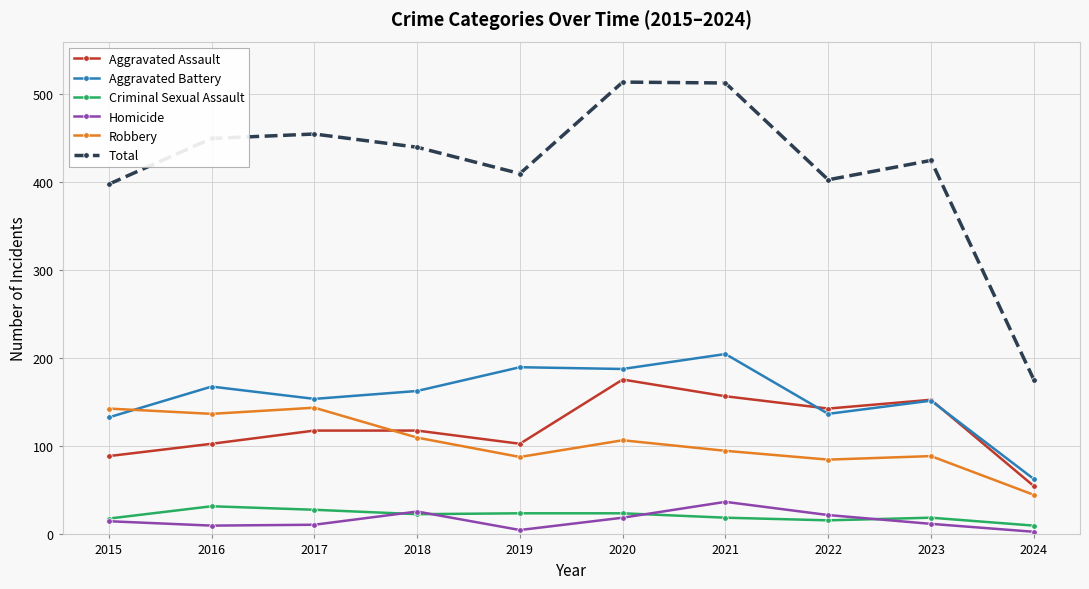

At which category does Aggravated Battery reach its first local peak?

2016